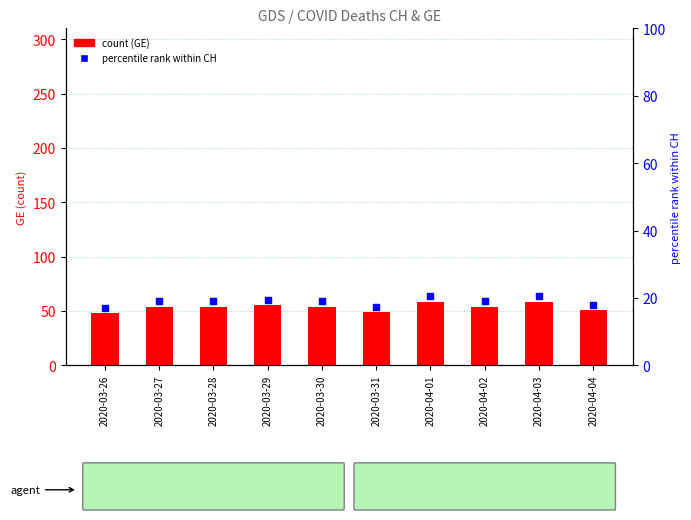

Which series reaches the minimum Y coordinate?

GE percentile rank within CH